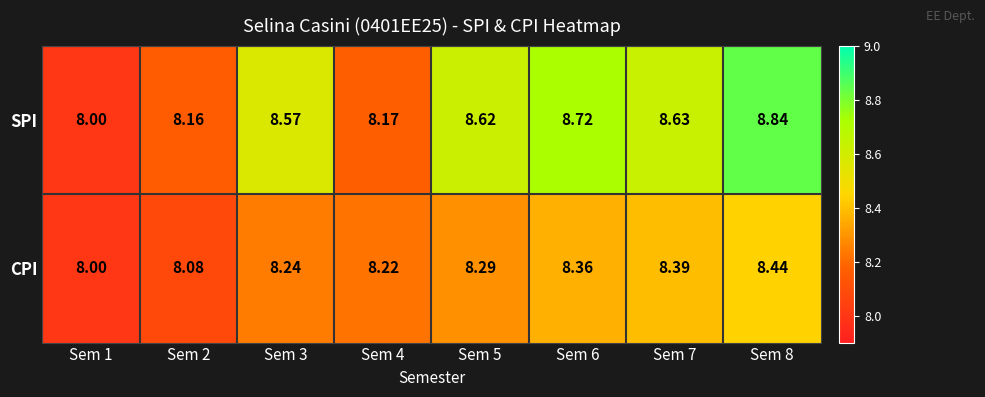

Which series has the largest total across all categories?

SPI